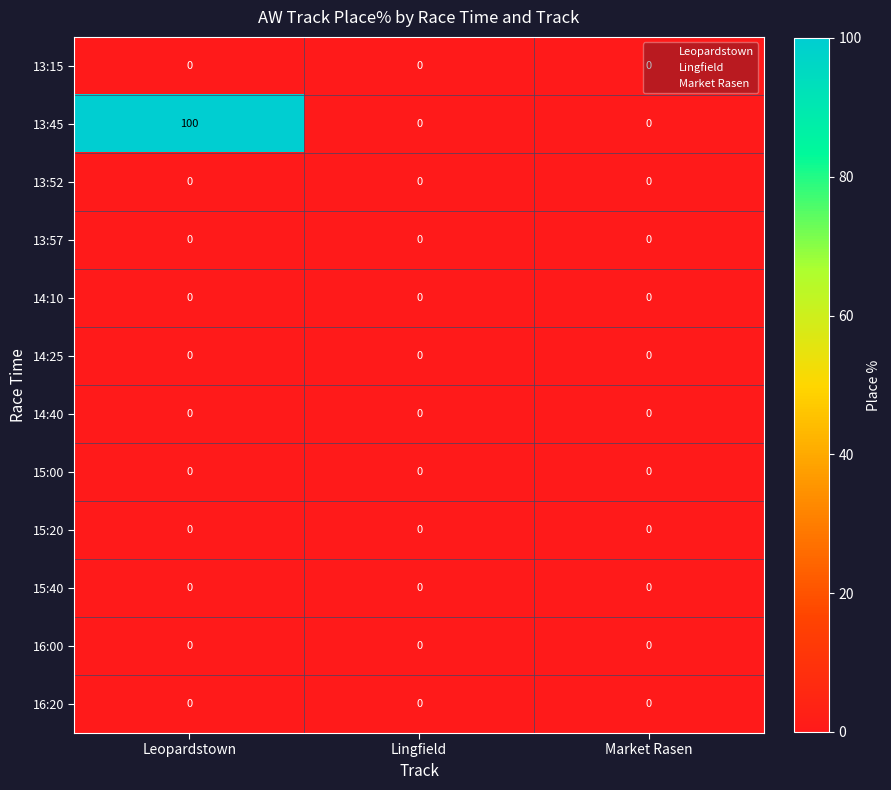

What is the total value across all series at Leopardstown?

100